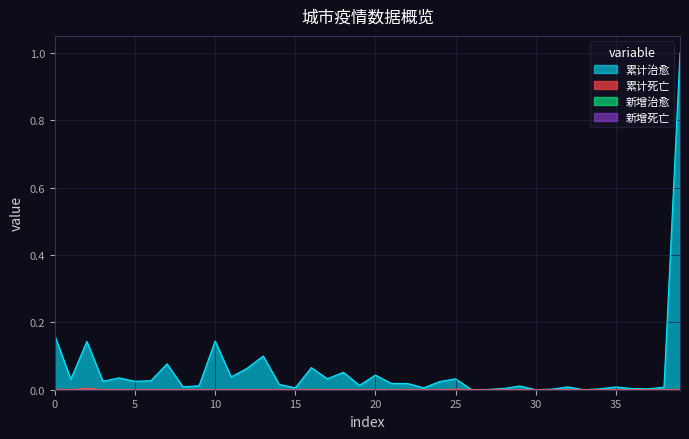

Does the chart display data point markers on the line(s)?

No